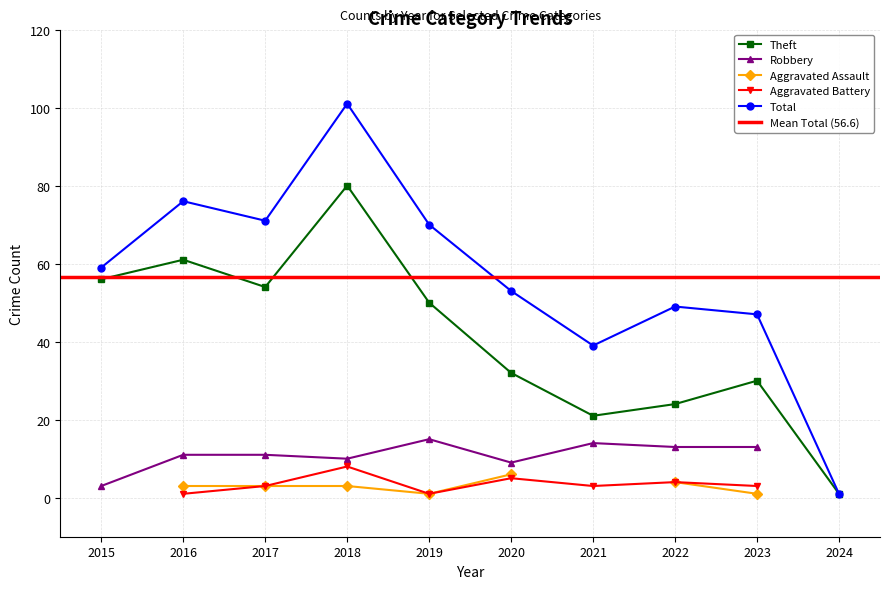

In Robbery, how many points are lower than both neighbors (excluding endpoints)?

2